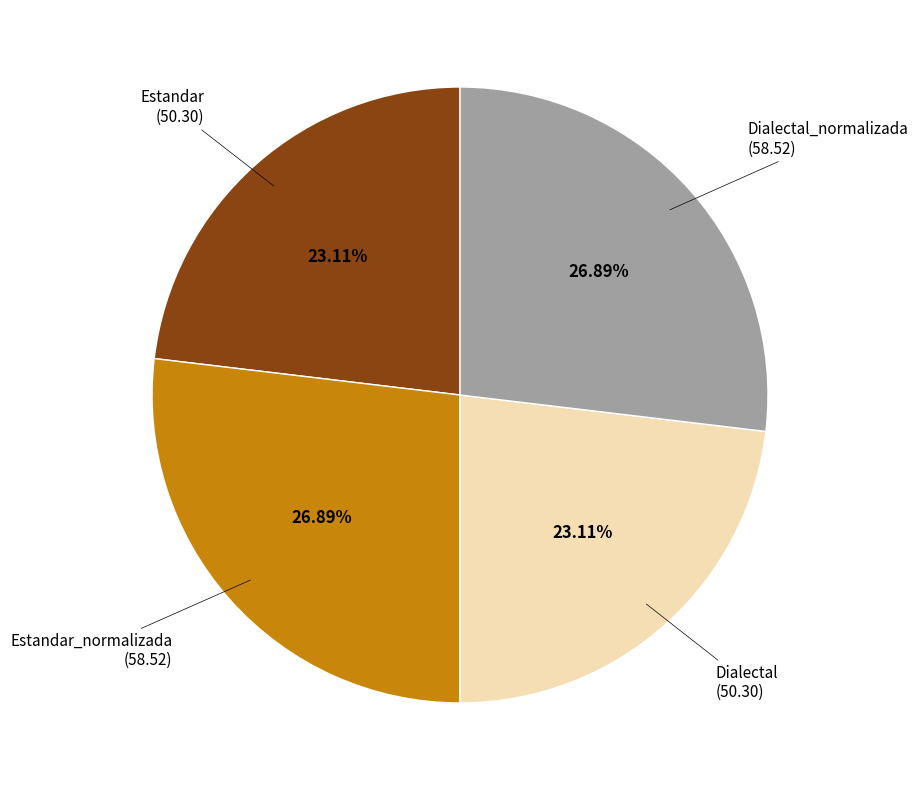

Does any single category account for the majority?

No